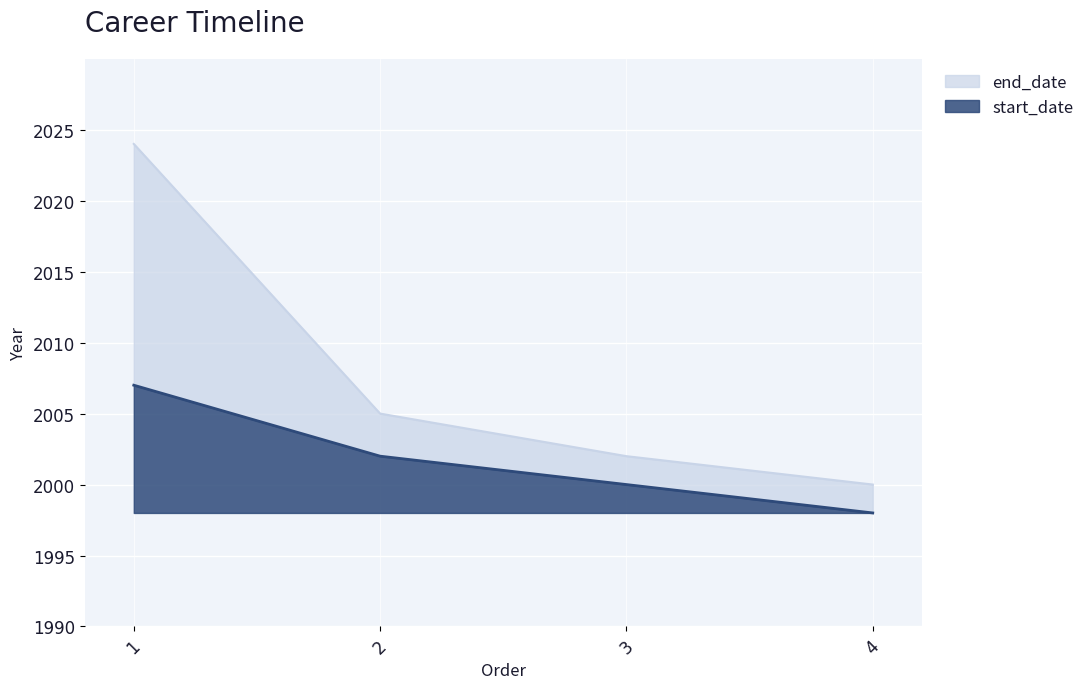

True or false: end_date and start_date cross at least once.

False